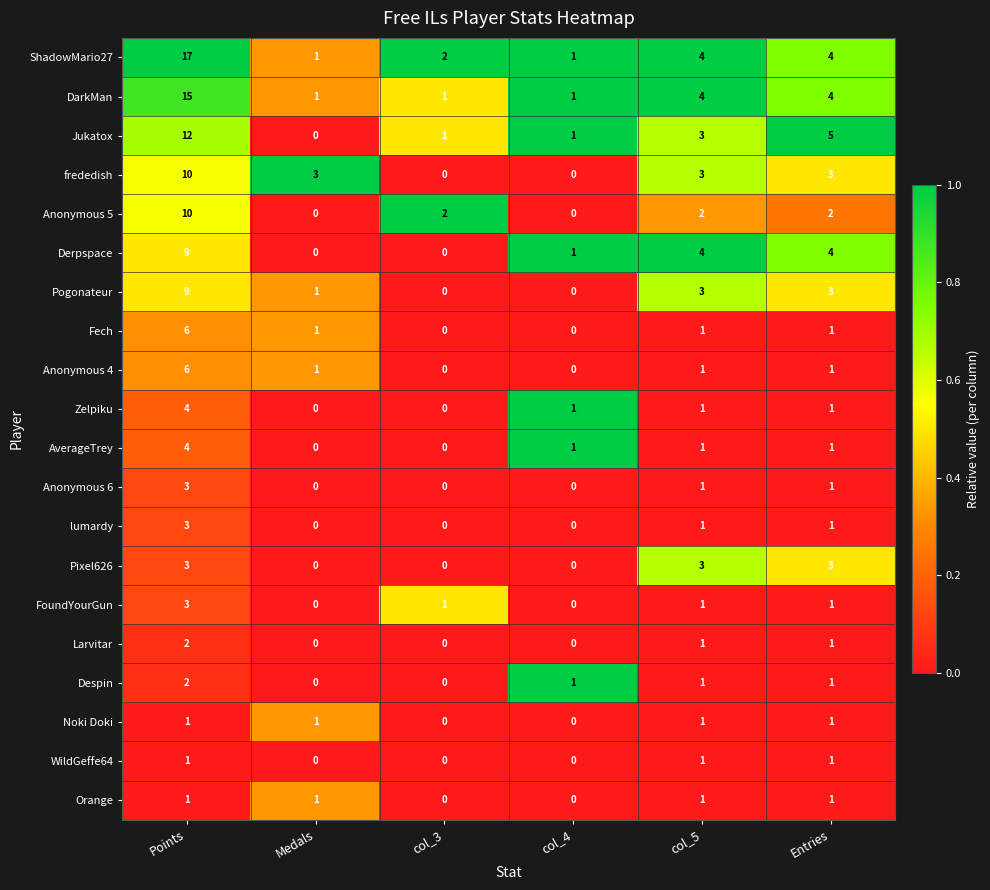

How many Orange values are between 0 and 1?

6